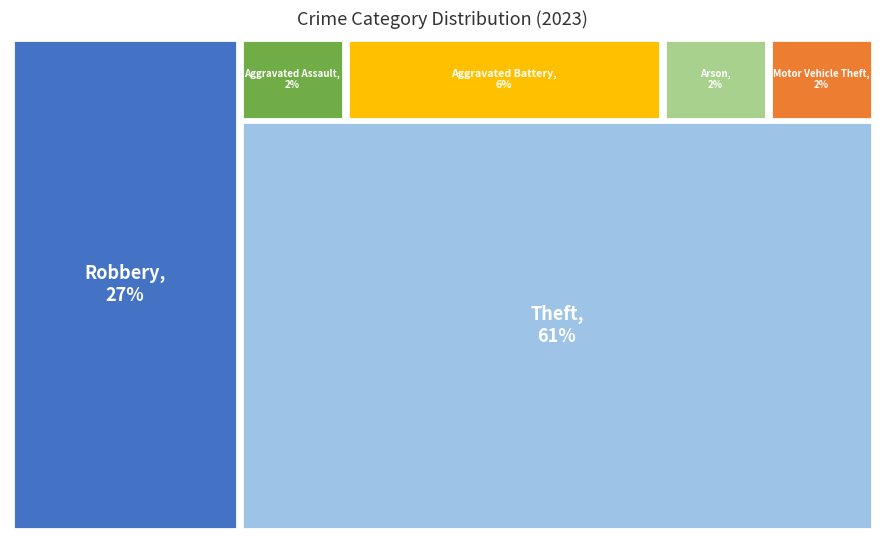

Is there any slice that represents more than half of the pie?

Yes